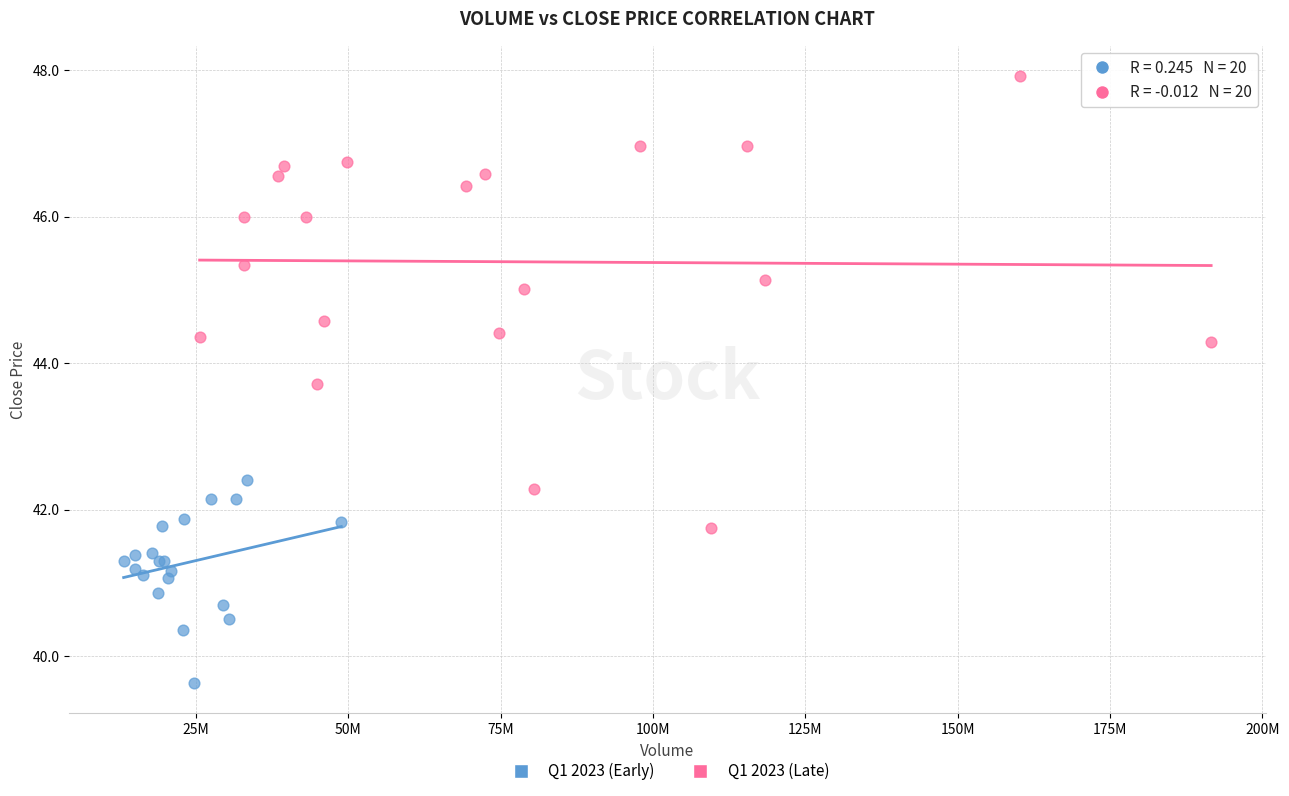

Which series reaches the maximum Y coordinate?

Q1 2023 (Late)